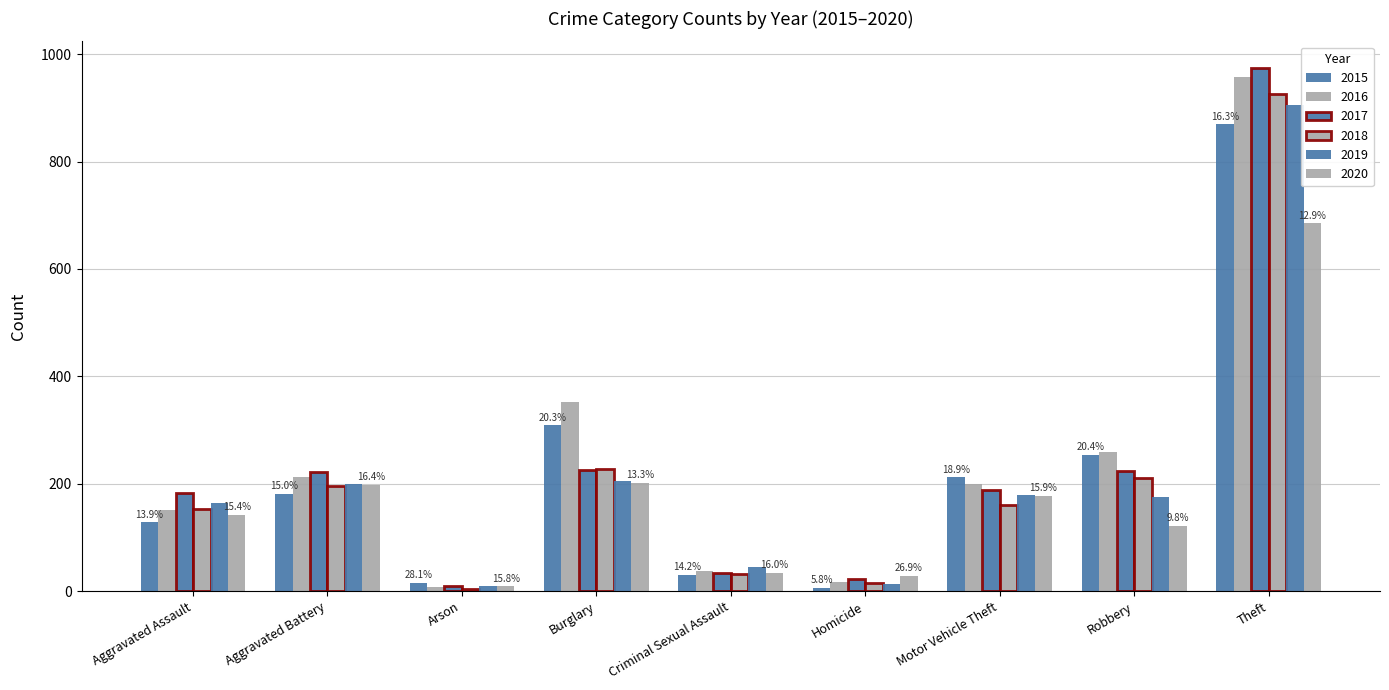

Are the bars grouped side by side (vs. stacked)?

Yes